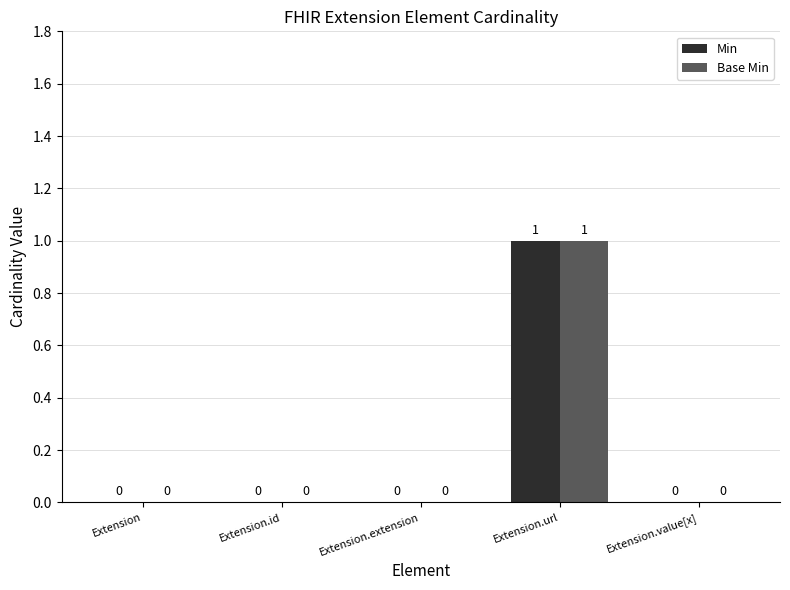

How many Base Min values are between 0 and 1?

5